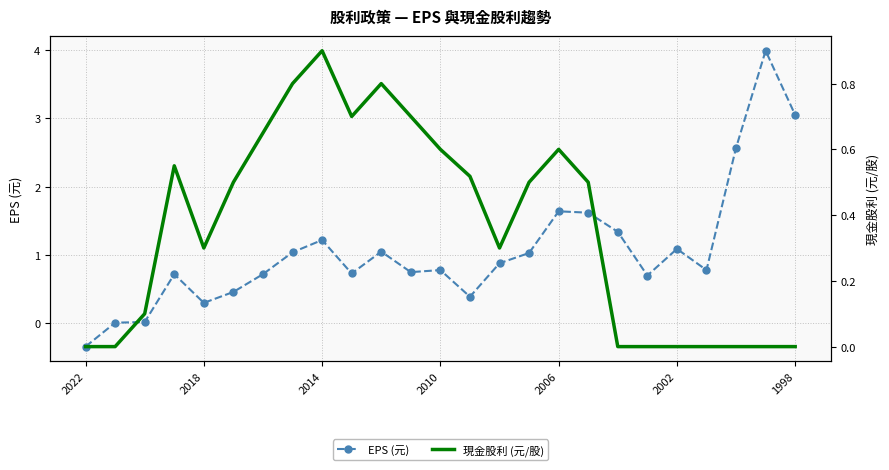

The EPS (元) series shows 1.3 at 2010. True or false?

False